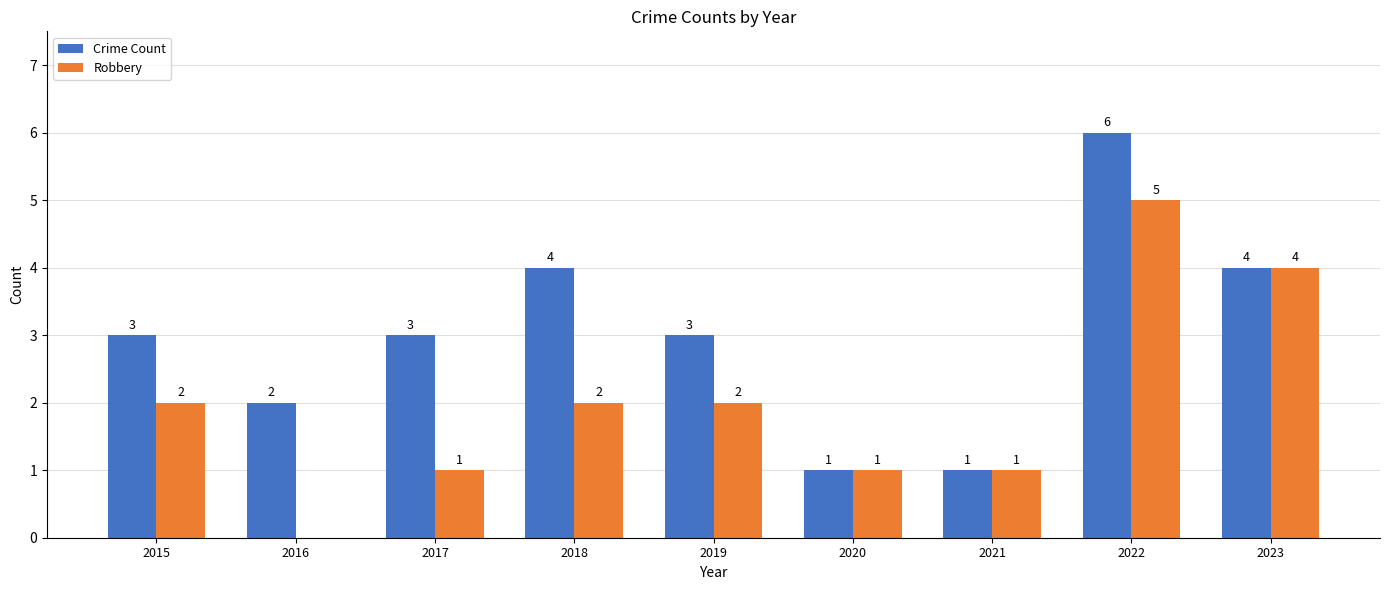

What is the sum of all Robbery values?

18